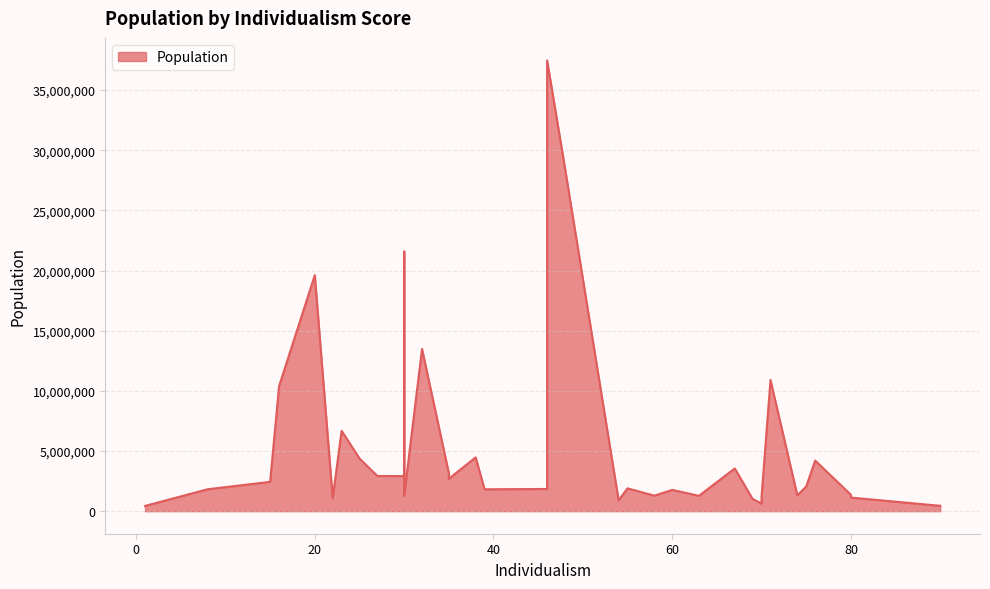

True or false: the data has more than 0 interior local peaks.

True